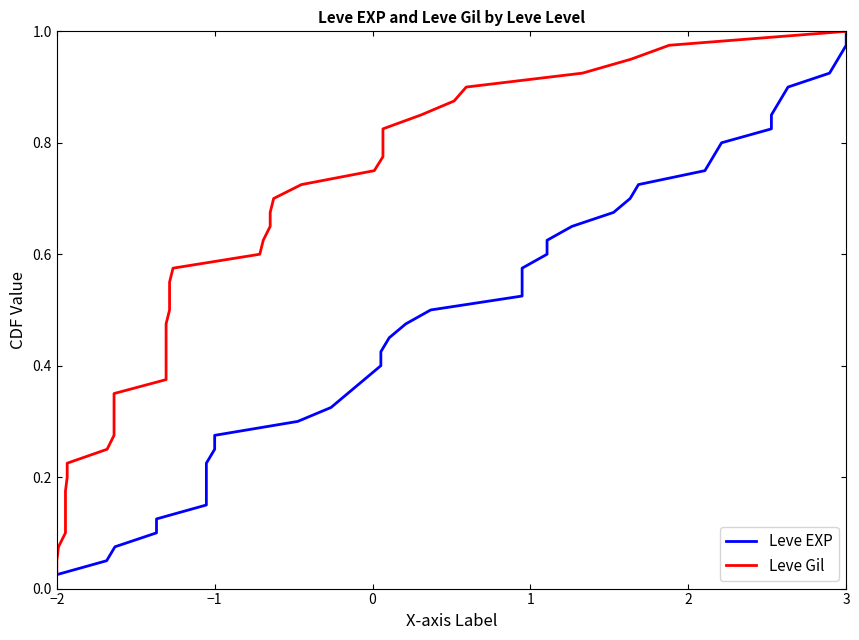

What are all the series names shown in the legend?

Leve EXP, Leve Gil